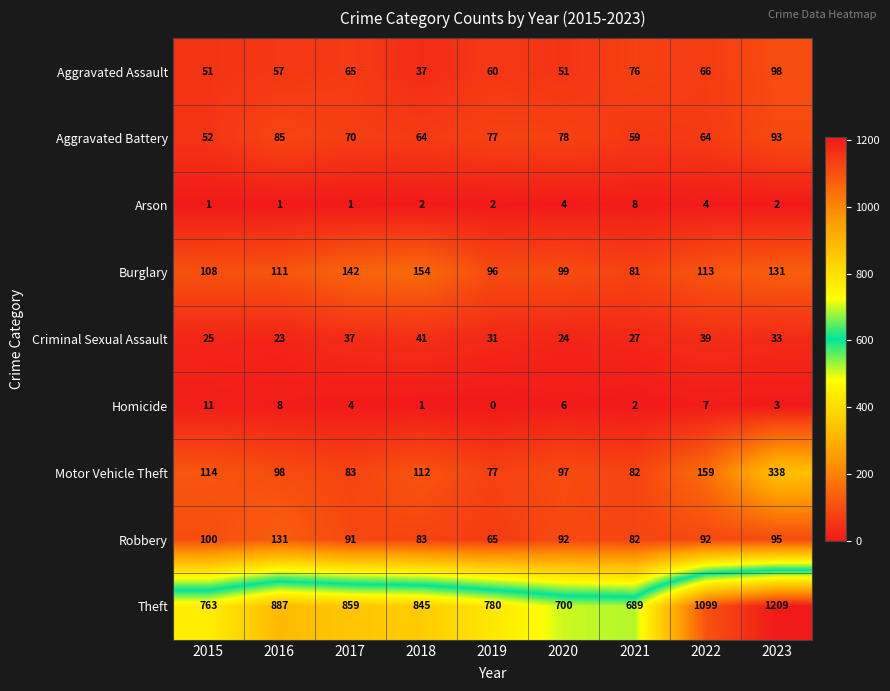

What is the difference between the second highest and second lowest values in the Arson series?

3